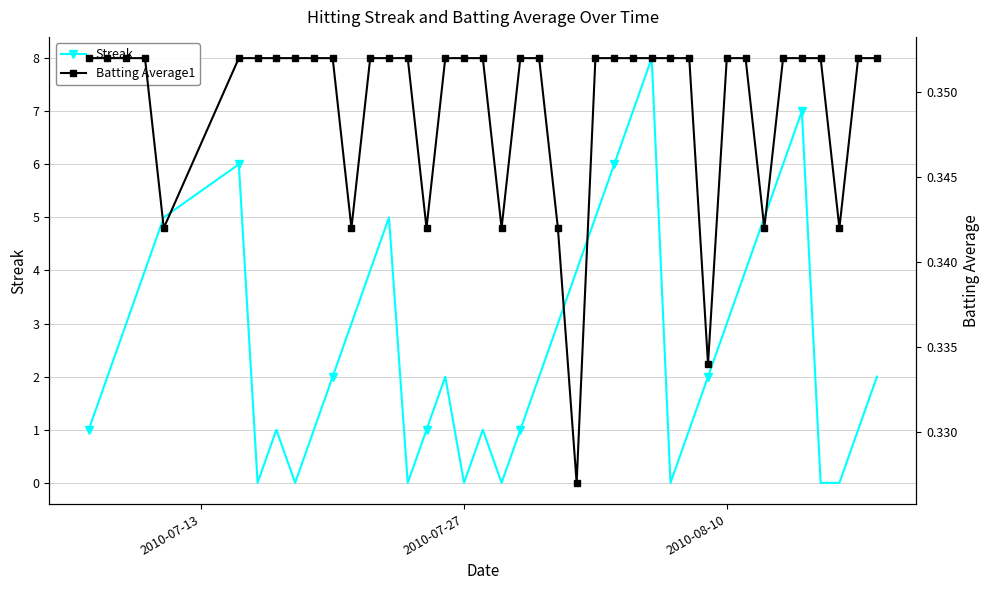

List the series in order of their overall mean, lowest first.

Batting Average1, Streak